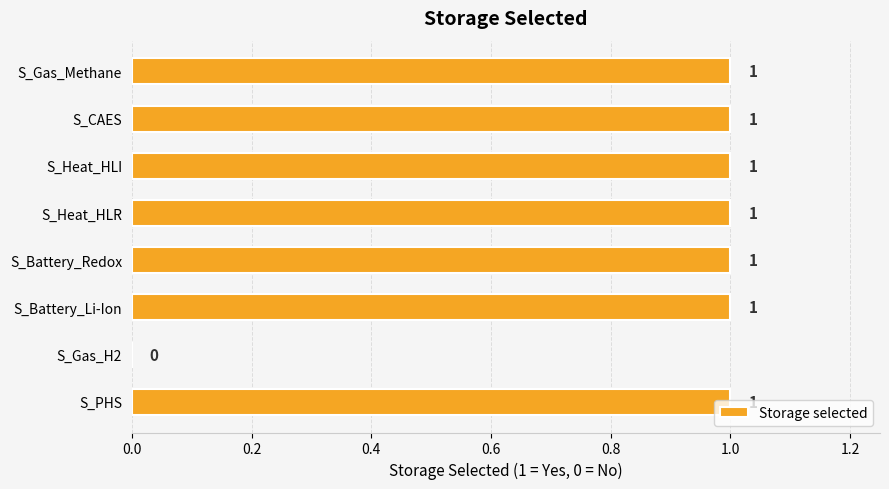

What is the change in value from S_Gas_H2 to S_Battery_Redox?

+1